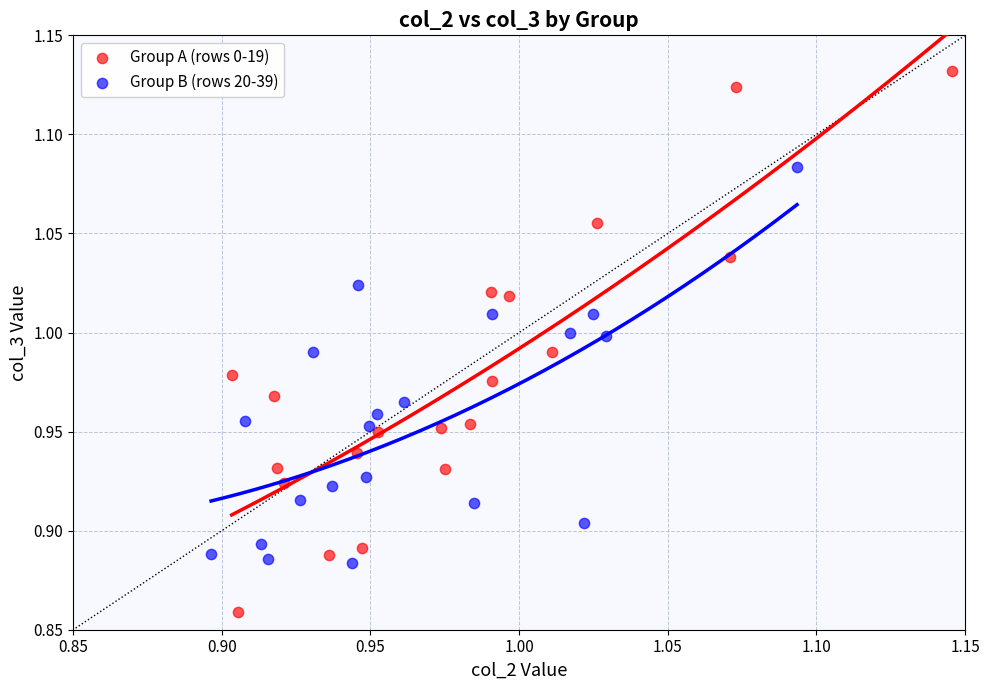

Which series has the widest spread of Y values?

Group A (rows 0-19)